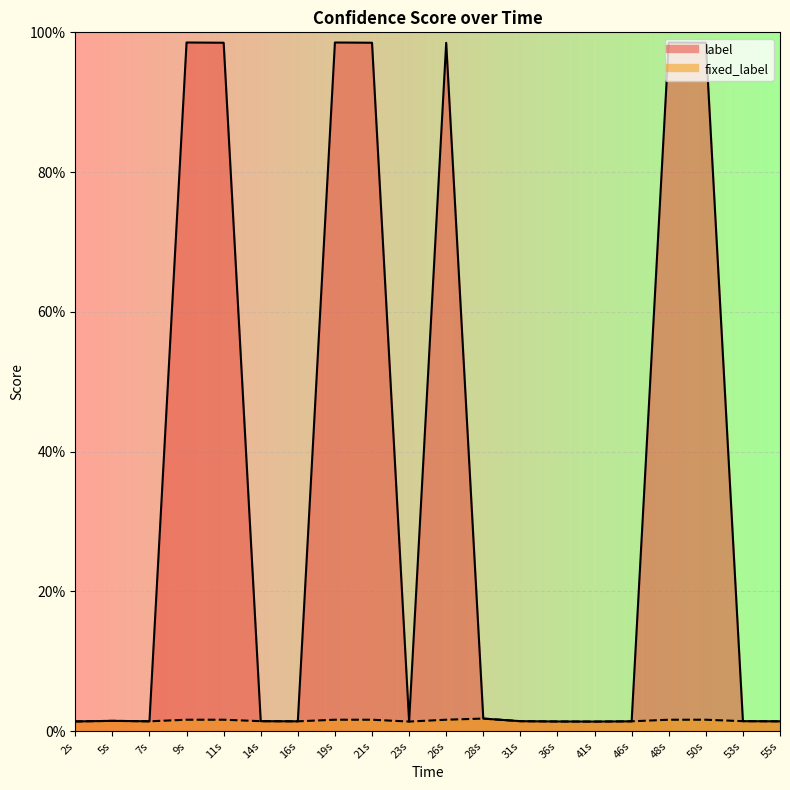

The value of fixed_label at 11s is 0.0. True or false?

False